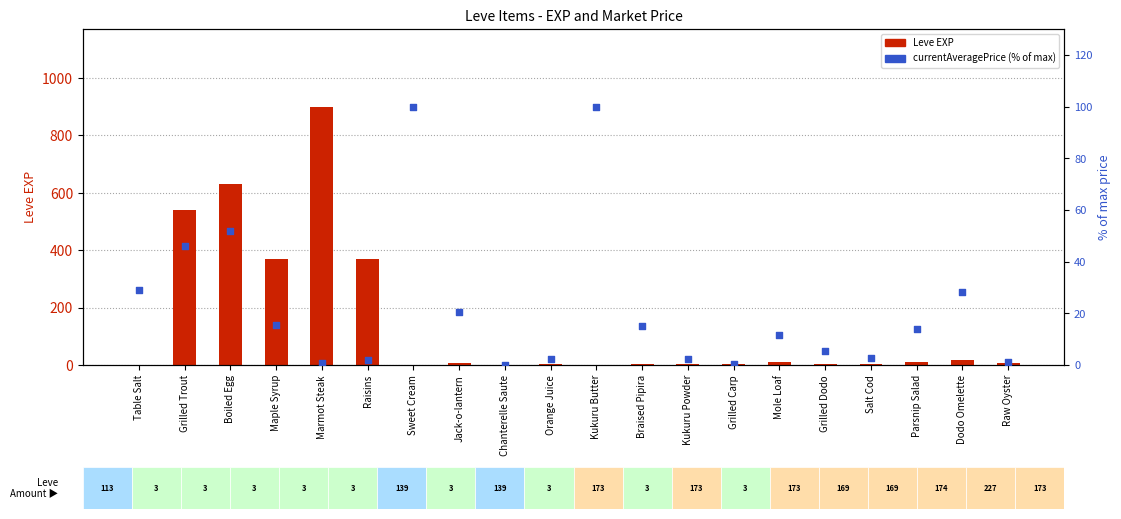

Which series contains the highest Y value?

Leve EXP